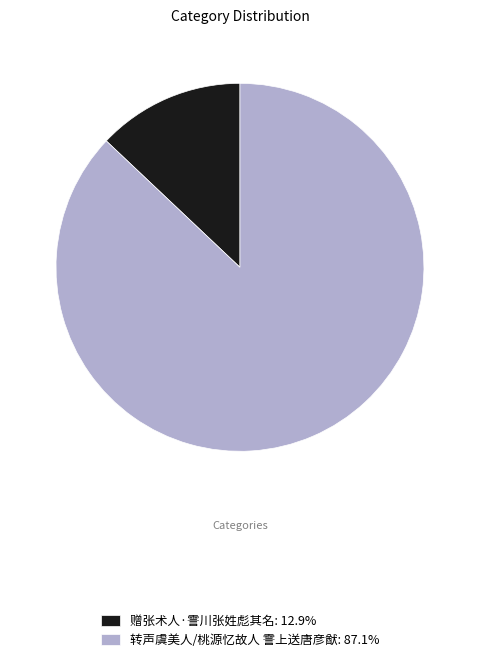

Is there a majority slice in this chart?

Yes